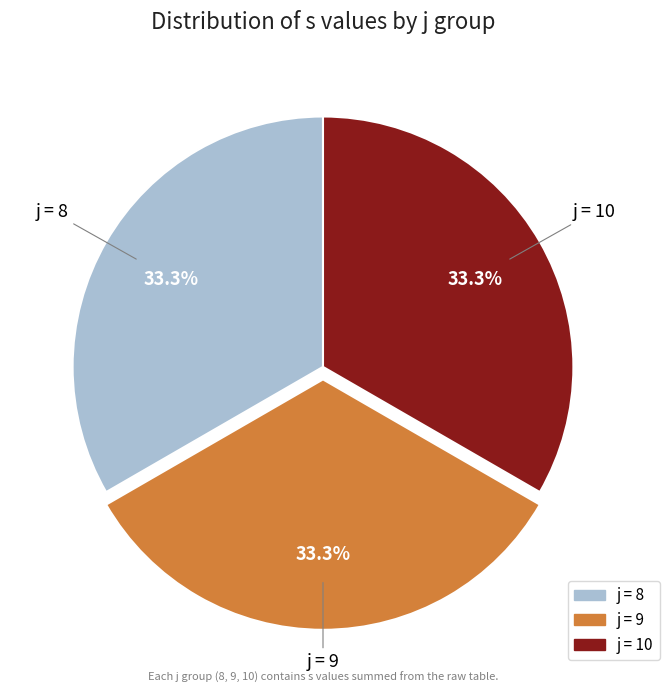

Is there a majority slice in this chart?

No